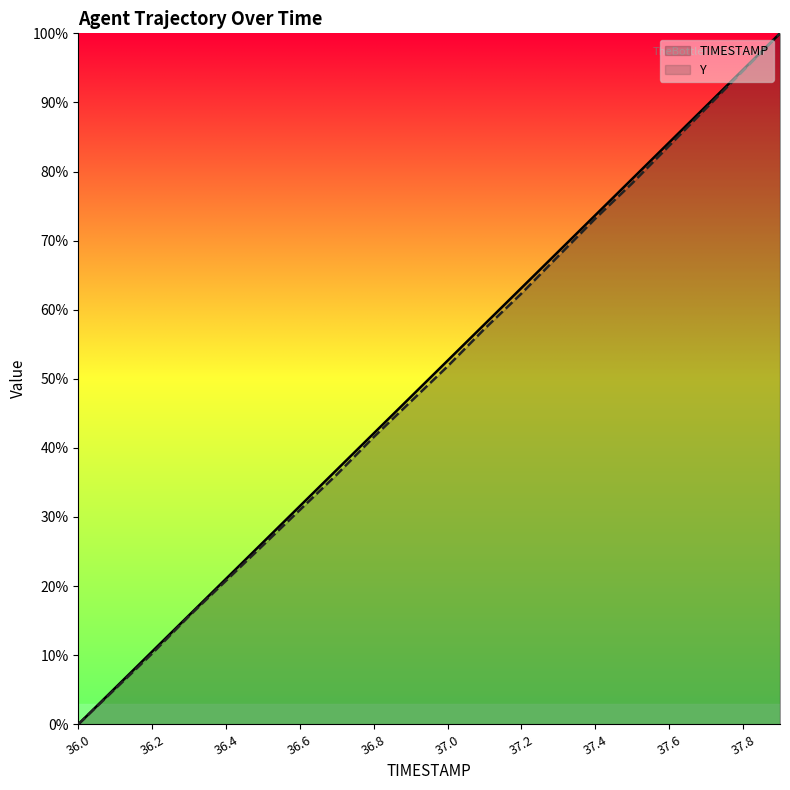

Rank the series by their maximum value, from lowest to highest.

TIMESTAMP, Y